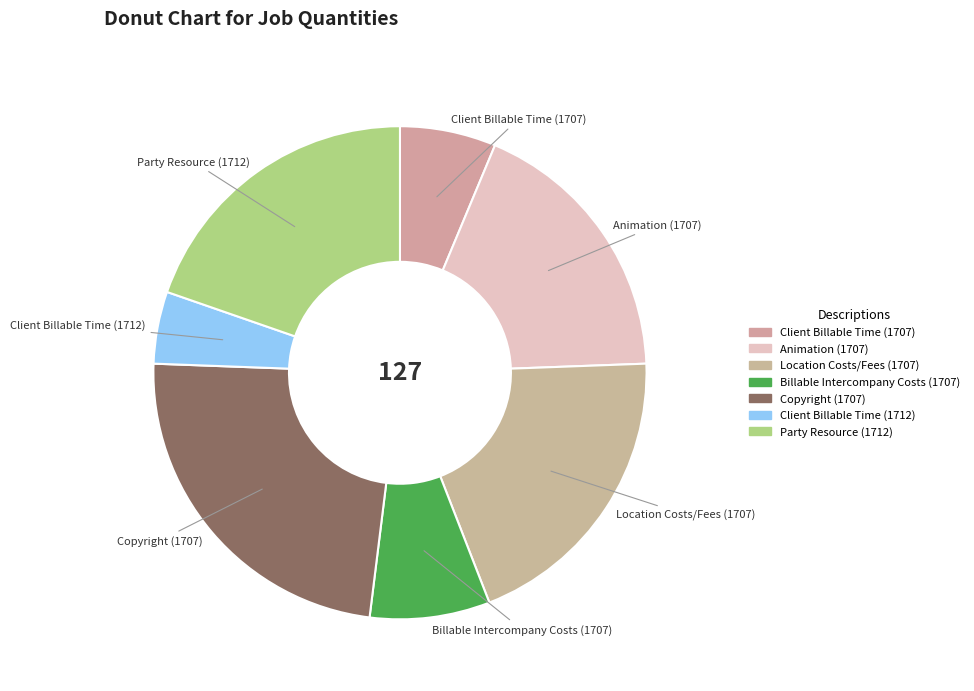

Is there a majority slice in this chart?

No